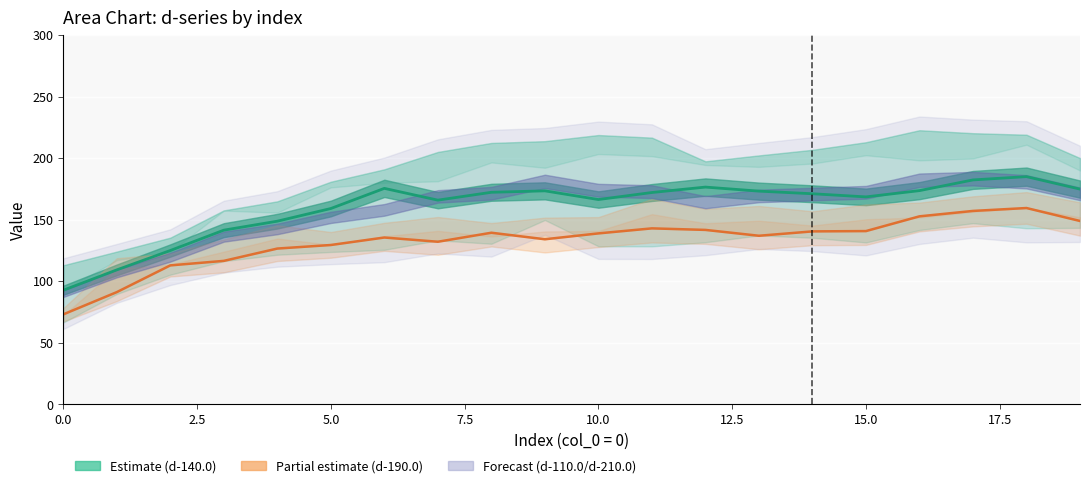

What is the spread (max minus min) of values at 17.5?

33.8